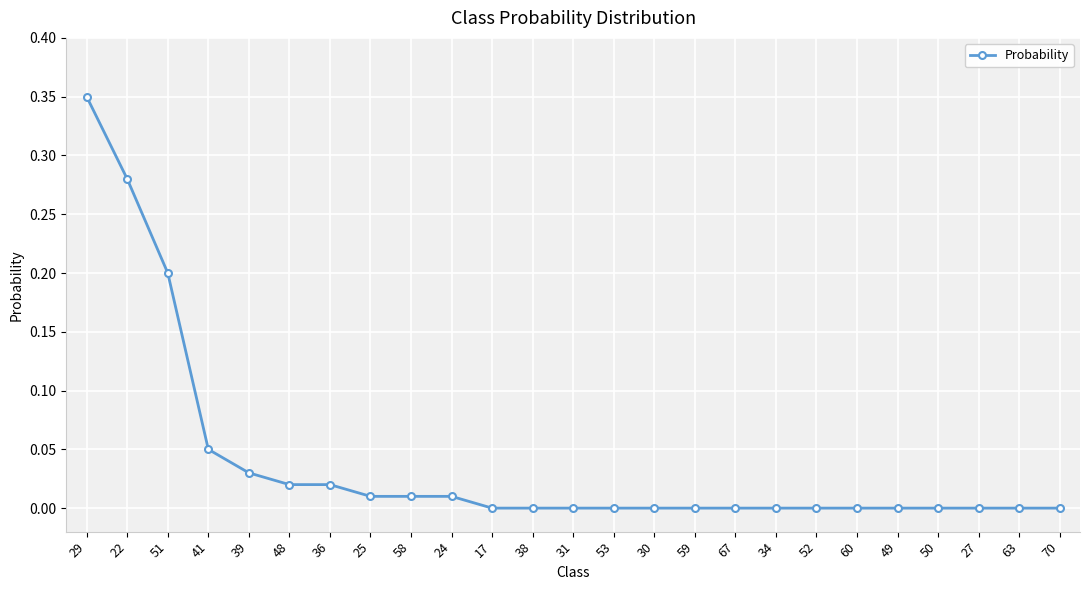

Count the number of data series in this chart.

1